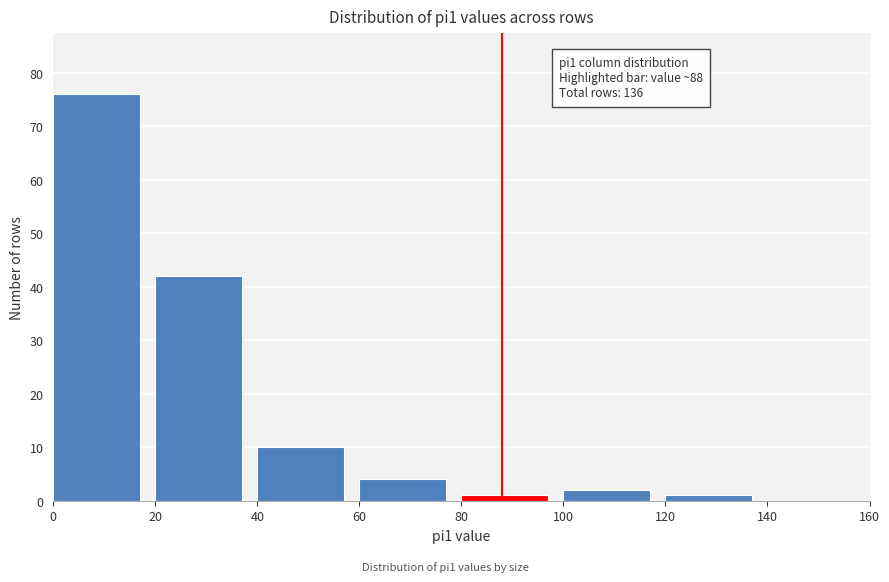

Which range on the x-axis has the tallest bar?

0 to 20